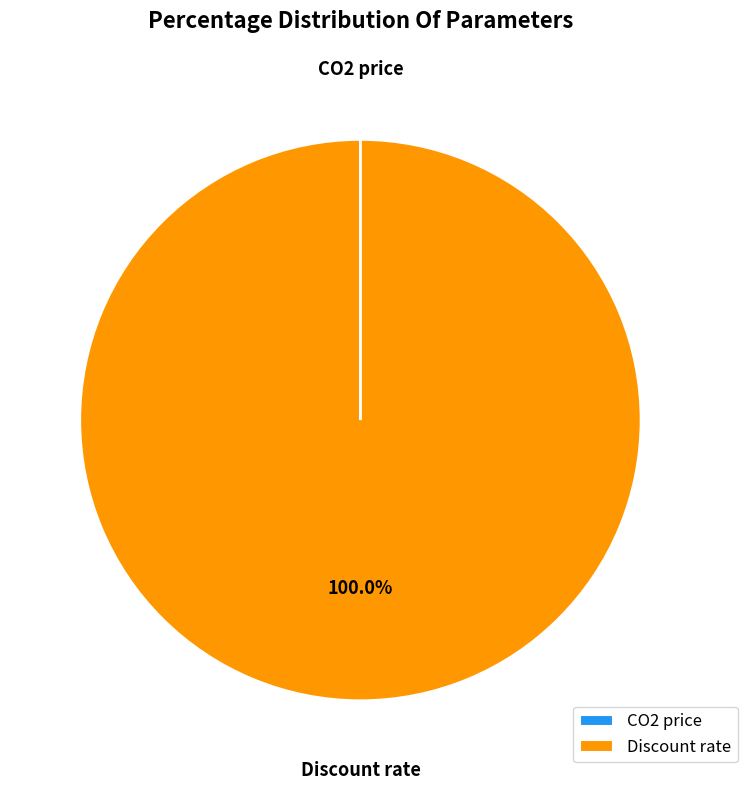

The Discount rate slice represents 100% of the pie. True or false?

True